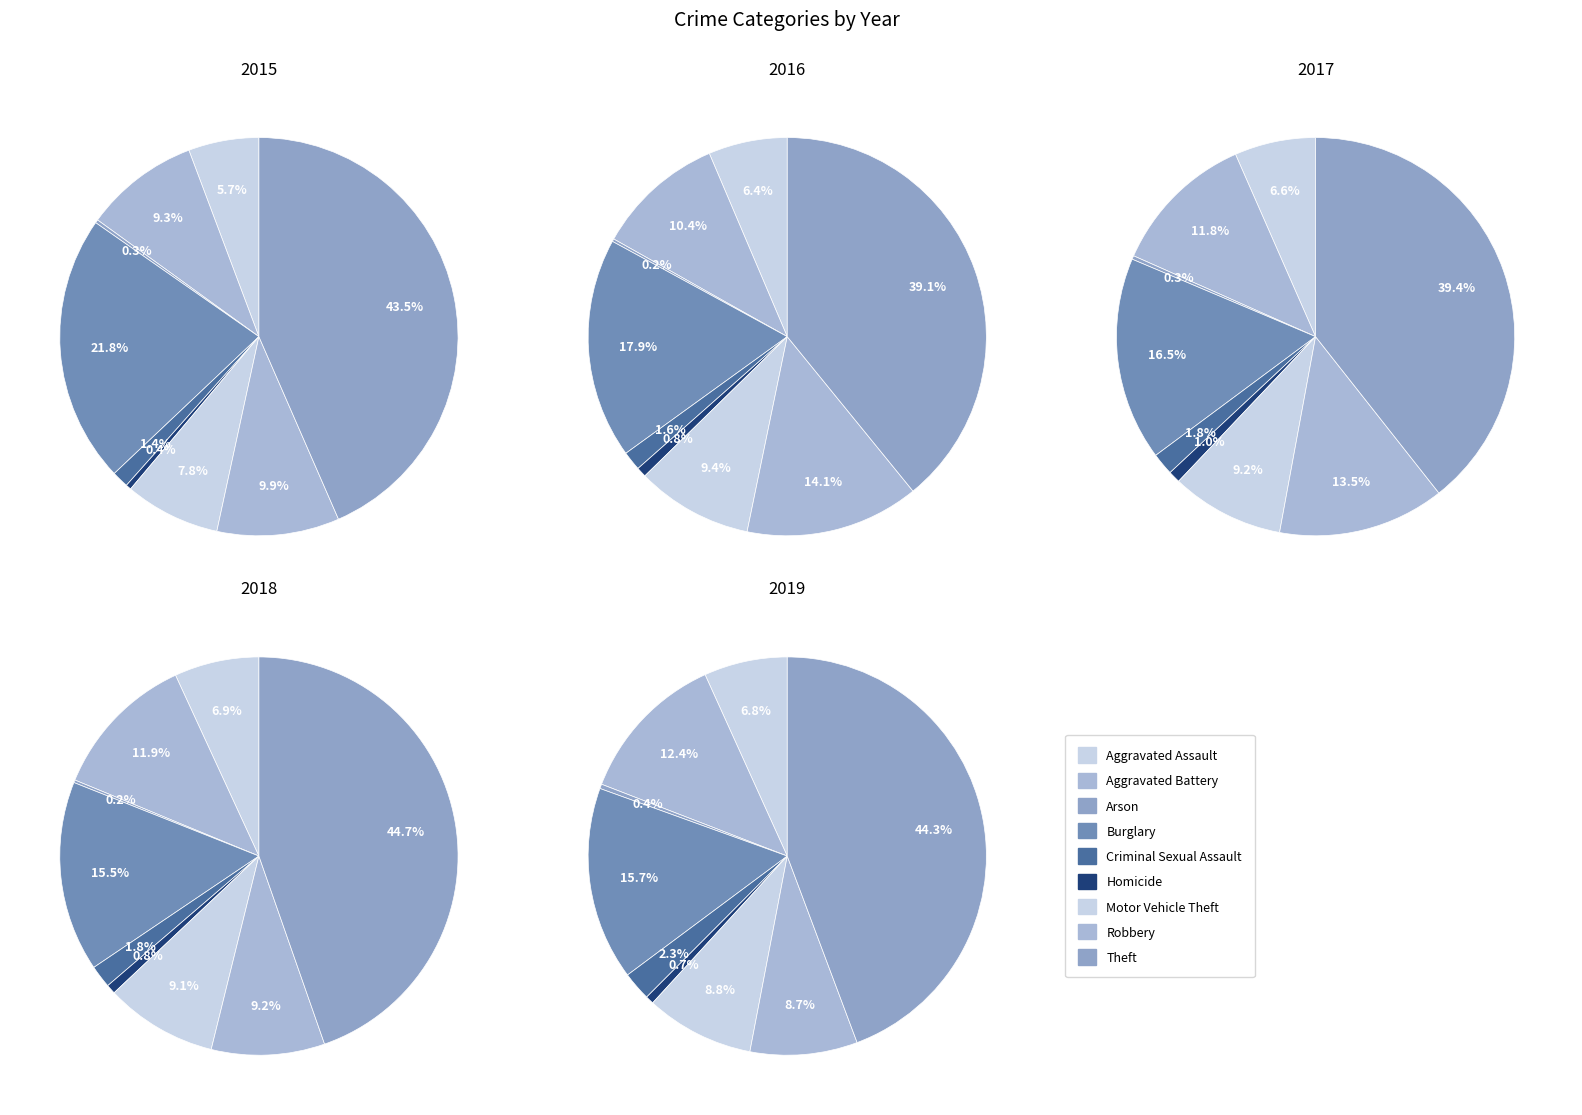

Does Burglary account for over 50% of the chart?

No